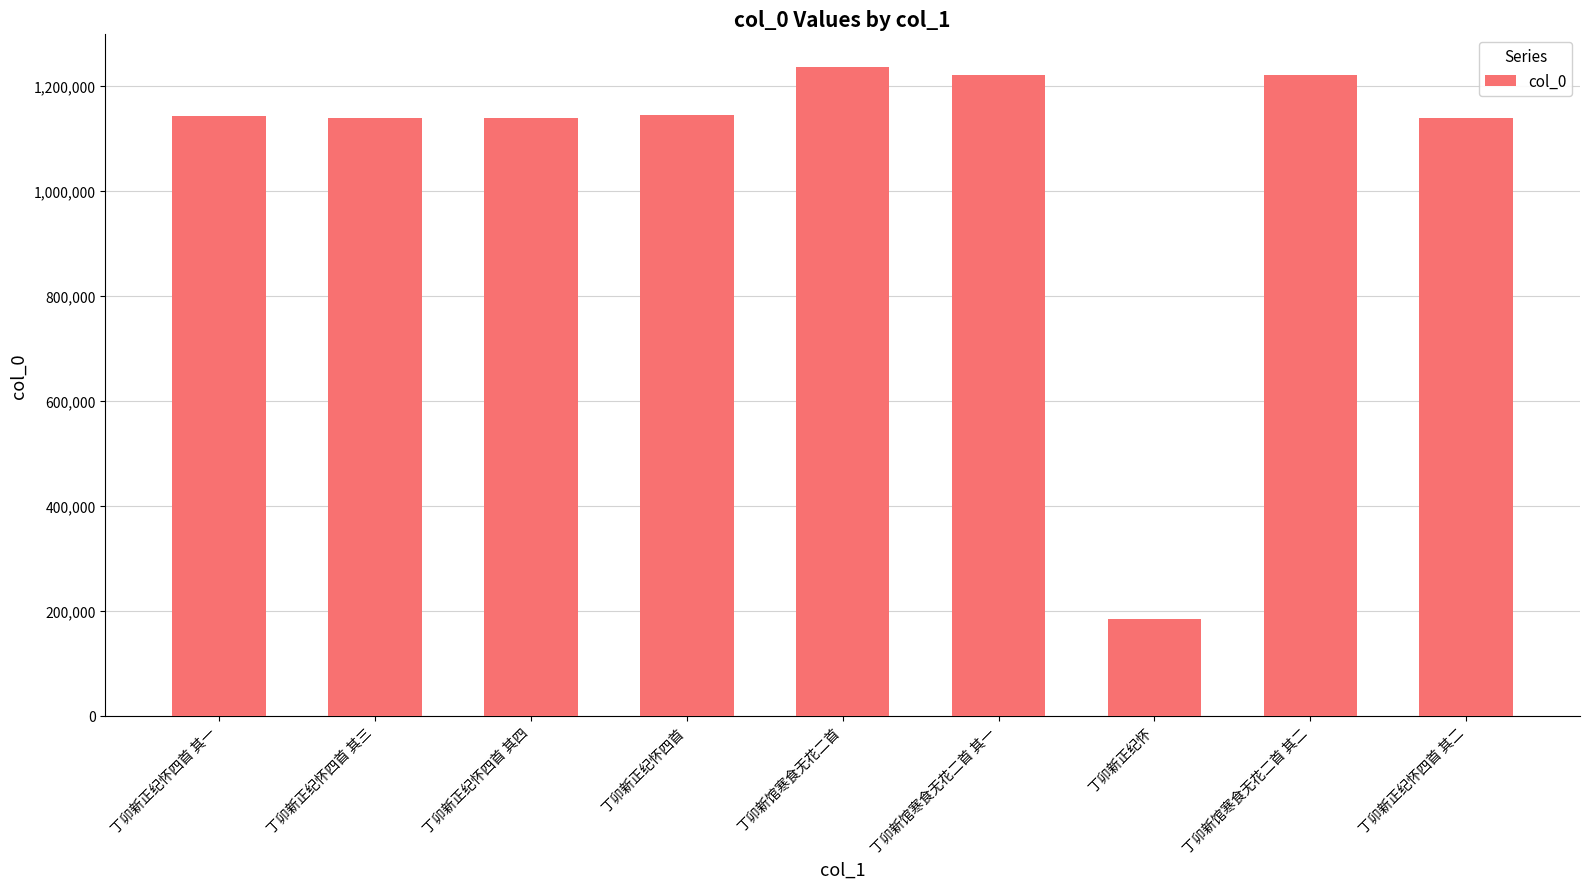

How many bars are there in total?

9